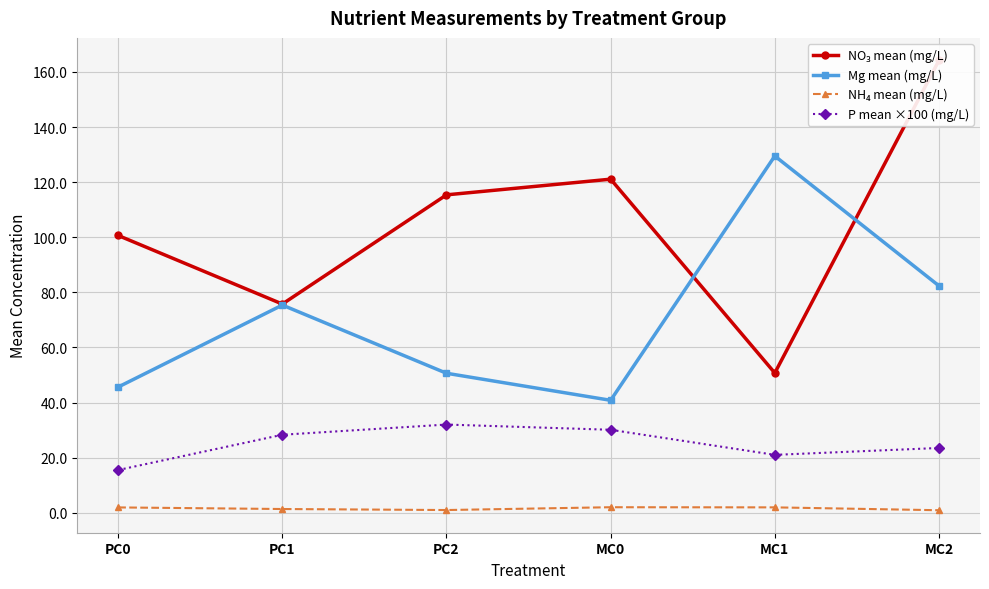

How many interior local valleys does the P mean ×100 (mg/L) series have?

1